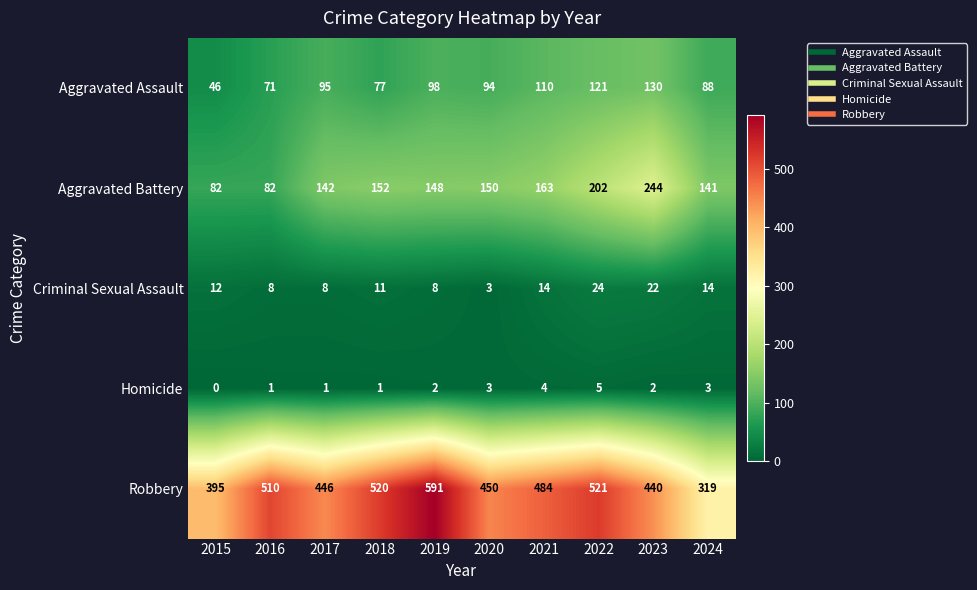

Which series has the largest range (max minus min)?

Robbery